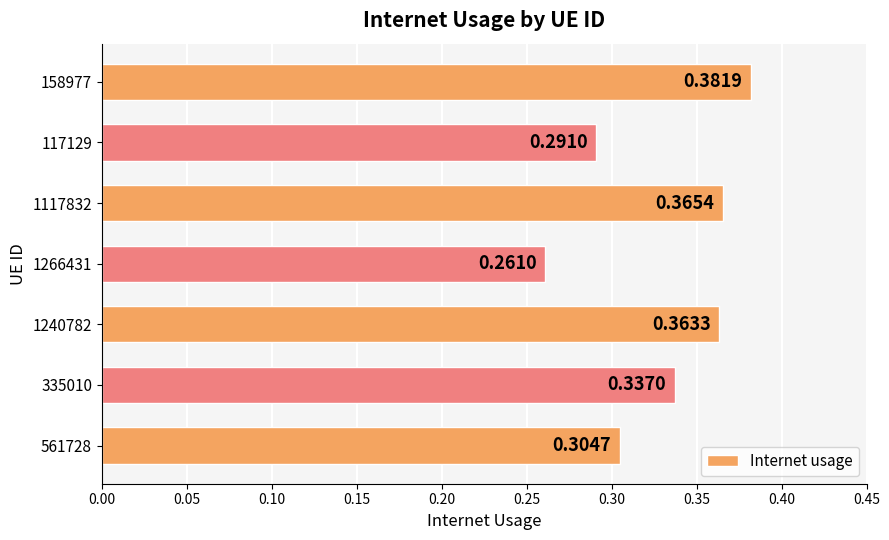

What is the sum of the values at 1240782 and 561728?

0.7